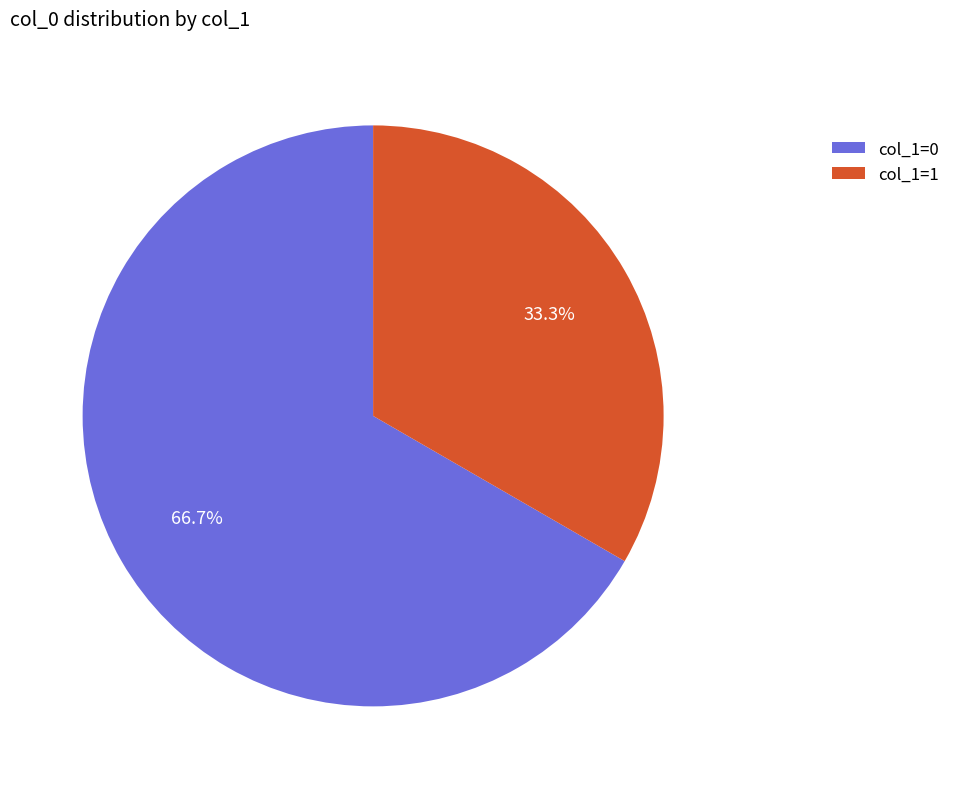

How much of the chart is everything except col_1=0?

33.3%